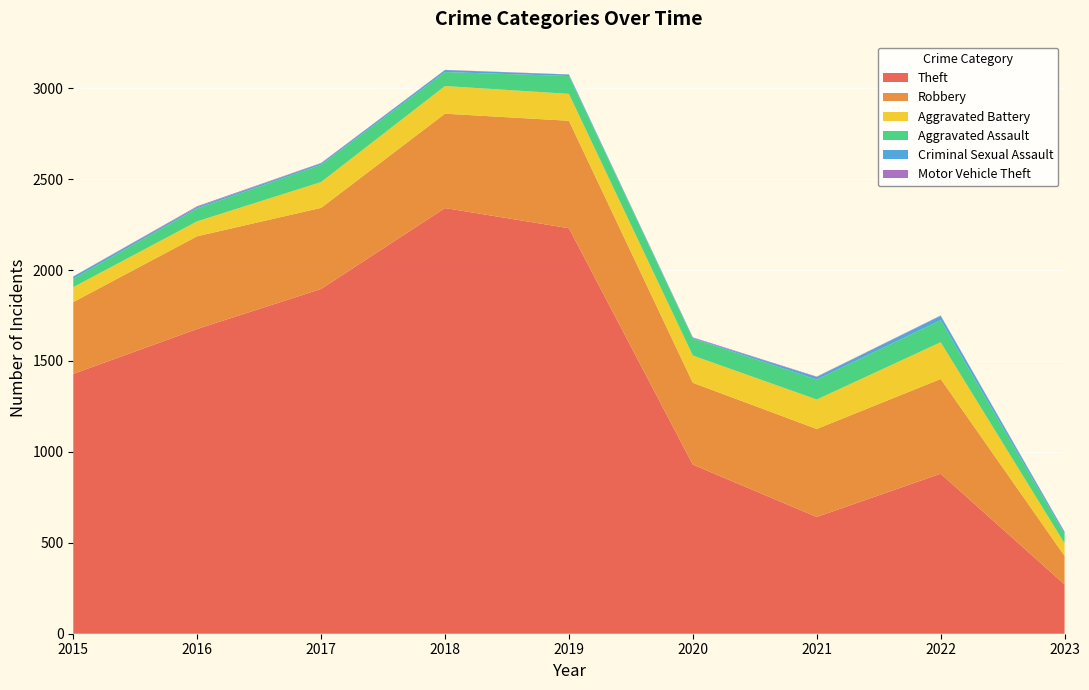

Reading right to left, extract all data points from this chart.

Theft: 271	880	642	930	2230	2341	1896	1676	1429
Robbery: 157	521	484	450	591	519	446	510	395
Aggravated Battery: 69	202	162	150	148	152	142	82	82
Aggravated Assault: 51	121	110	94	98	77	95	71	46
Criminal Sexual Assault: 10	24	14	3	8	11	8	8	12
Motor Vehicle Theft: 3	2	2	3	1	1	2	4	1